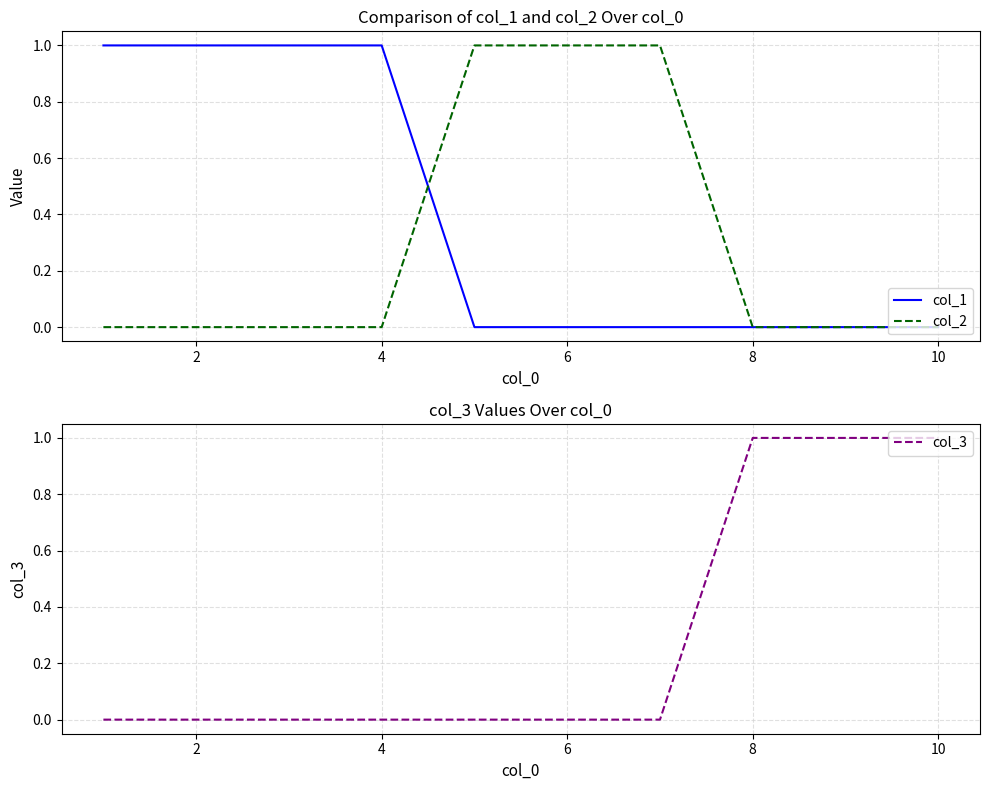

Which series has the largest range (max minus min)?

col_1